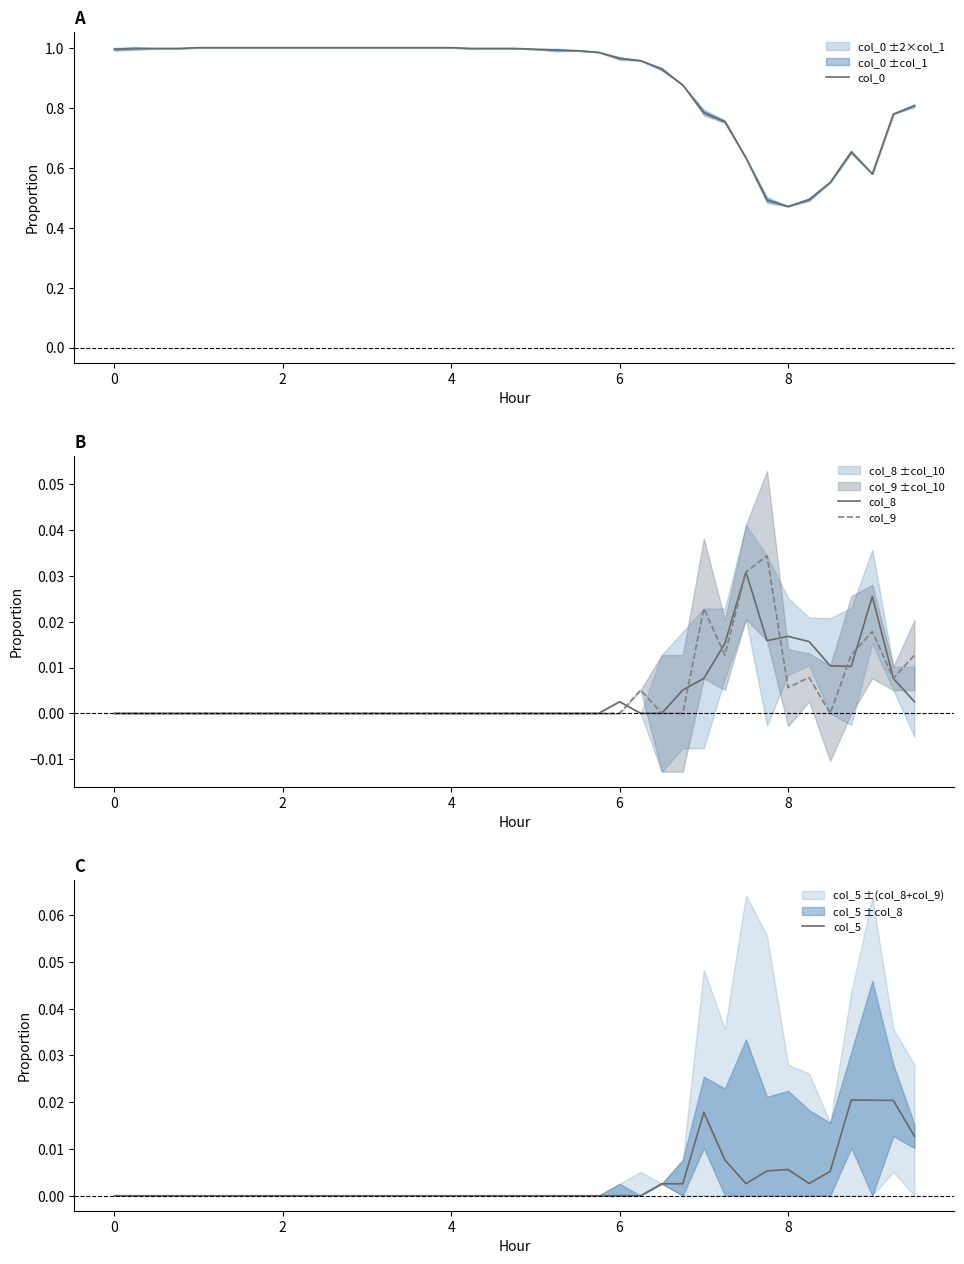

The col_8 series shows 0.0 at 2. True or false?

True